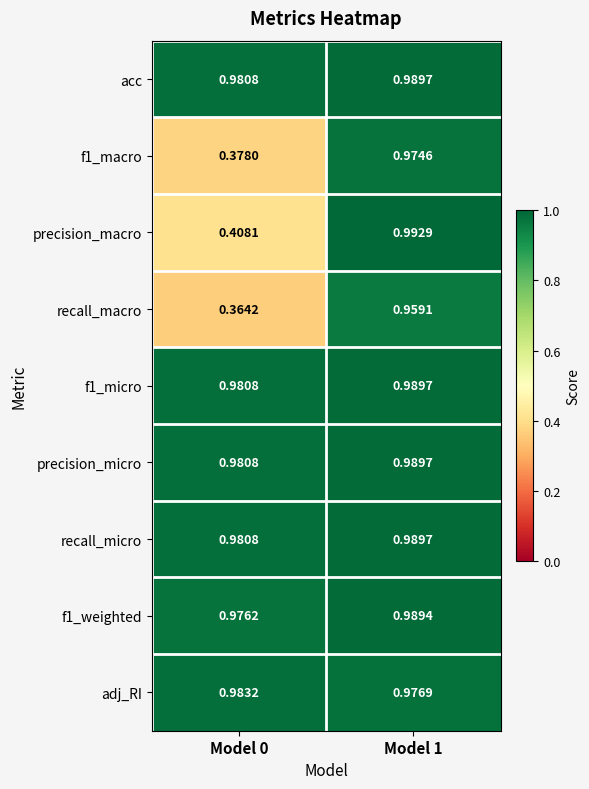

At how many categories does at least one series exceed 0?

2